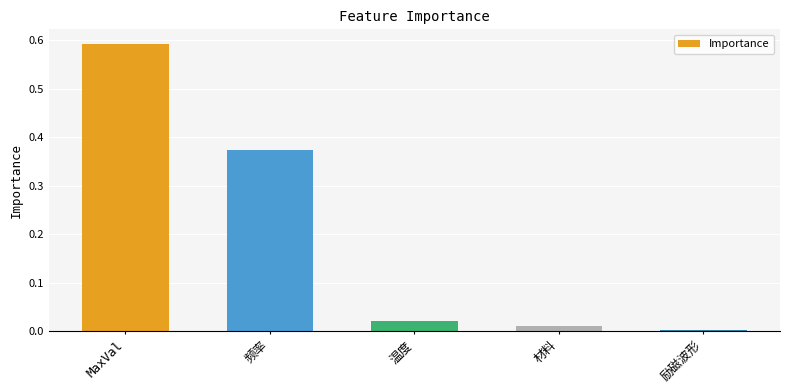

What is the sum of all values?

1.0